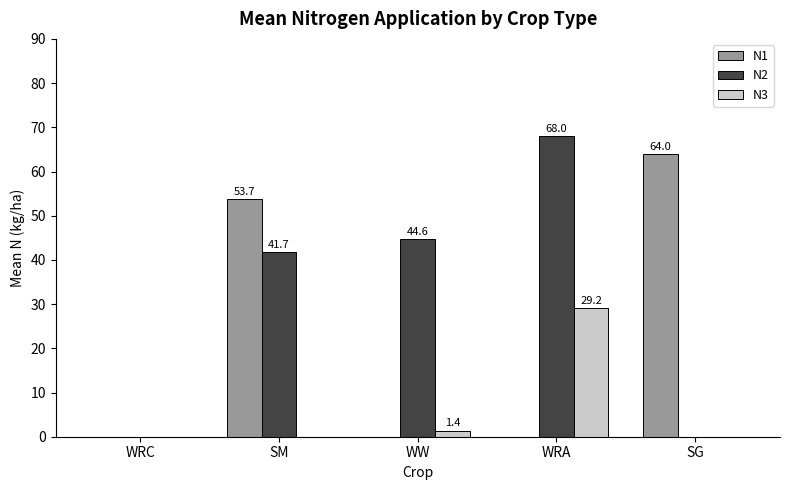

Is the value of N1 at SM greater than the value of N3 at WRC?

Yes